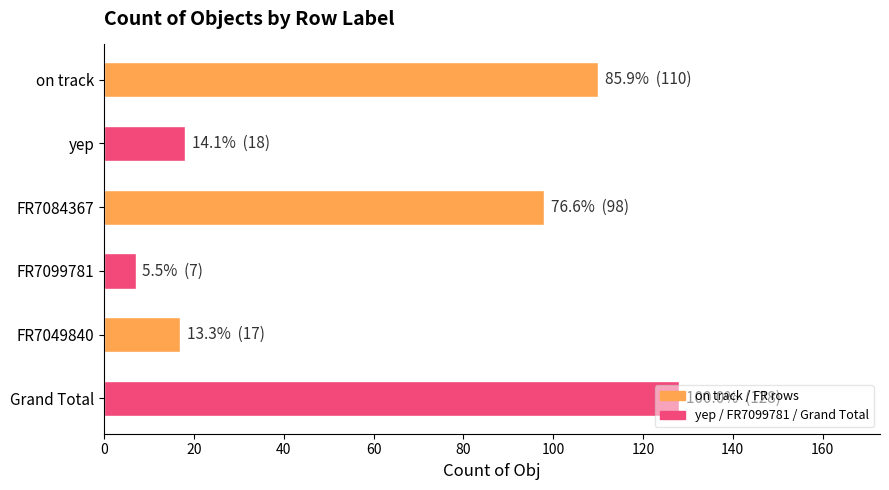

What is the difference between the maximum and minimum values?

121